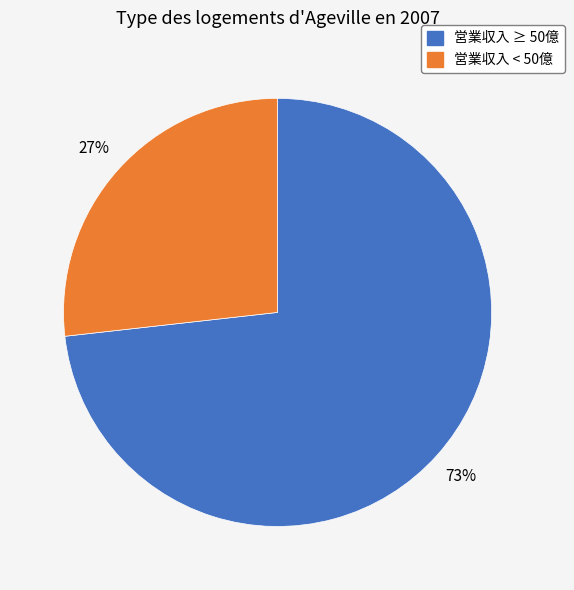

Count the number of slices in the pie.

2